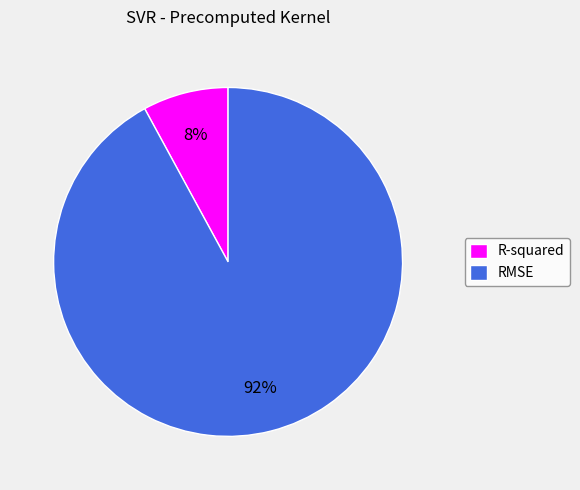

Do R-squared and RMSE together represent more than half of the pie?

Yes